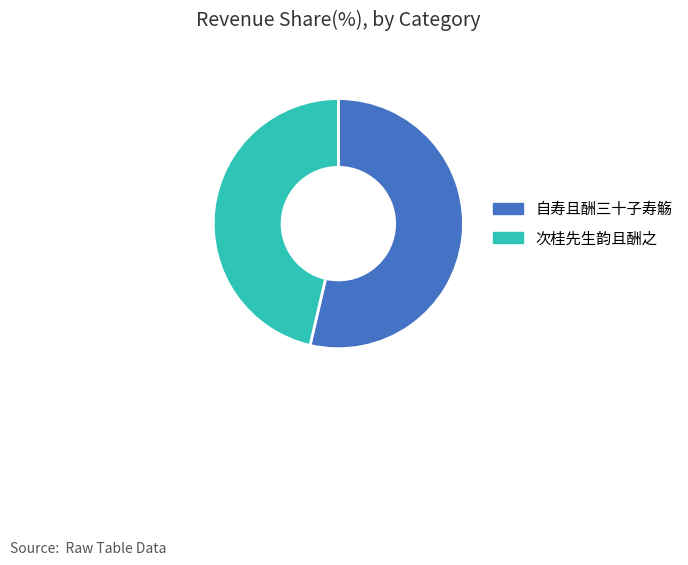

Is there a majority slice in this chart?

Yes